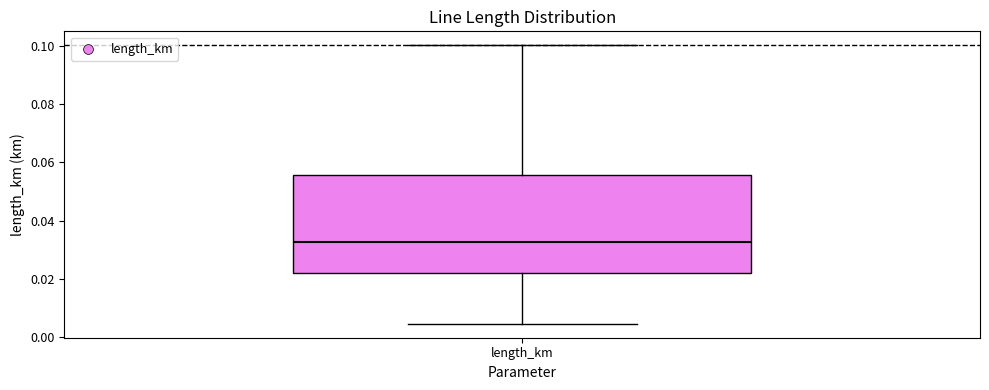

Where does the median line of the box for length_km sit on the y-axis? The values are not printed on the chart, so give them approximately, as read against the axis.

0.032